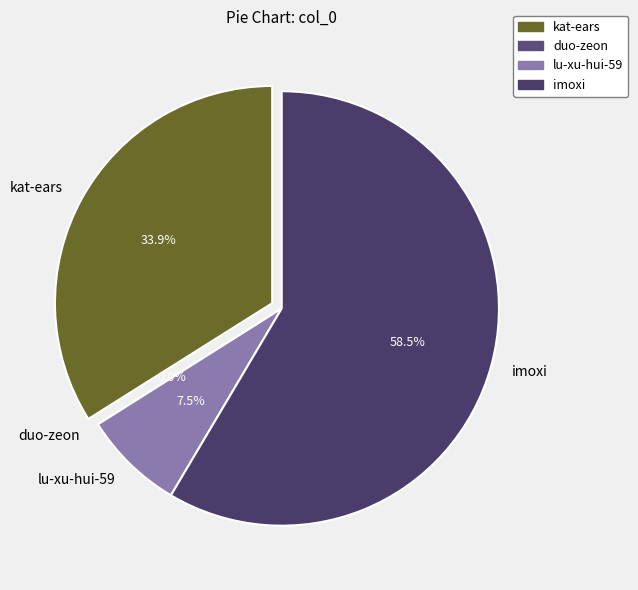

To the nearest percent, what is the difference between the largest and smallest slice percentages?

59%